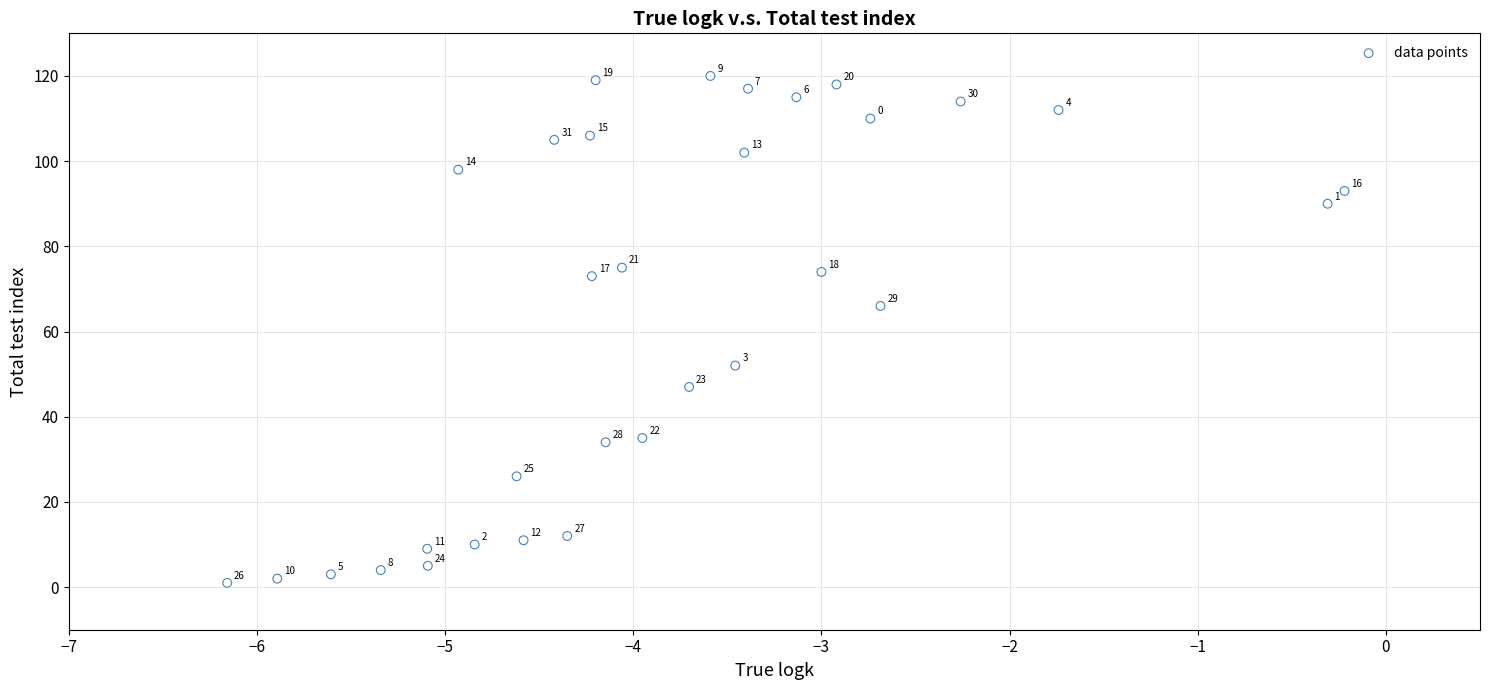

What Y value in the scatter plot is closest to 60?

66